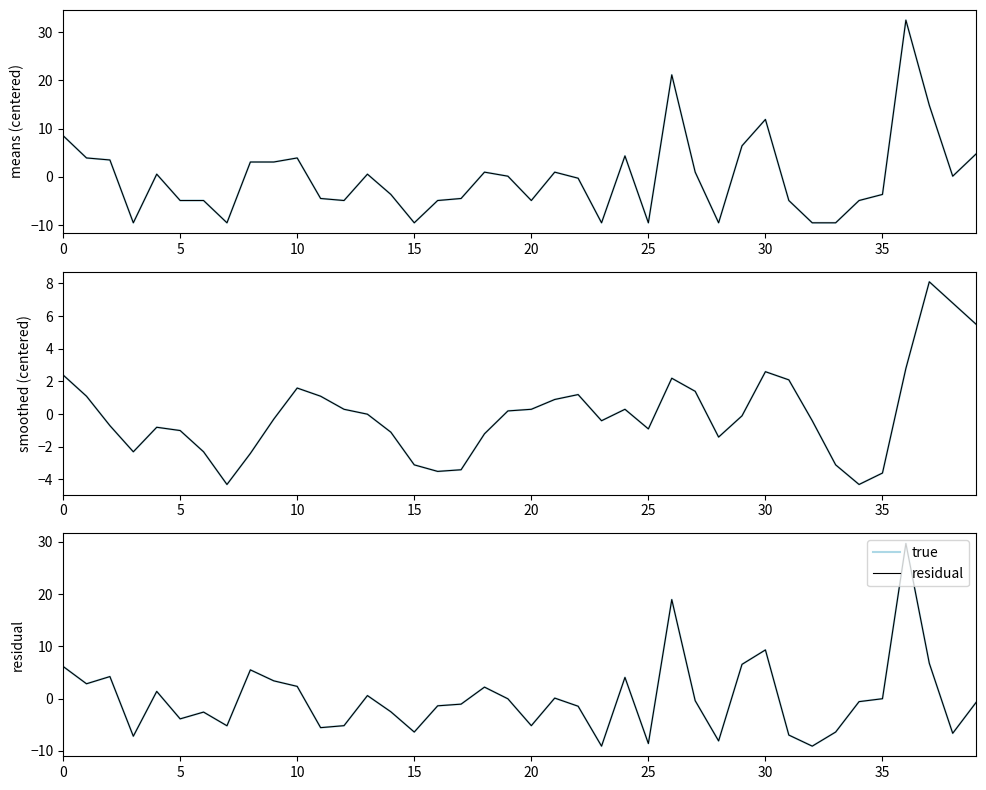

Where is residual nearest to the value 10?

30